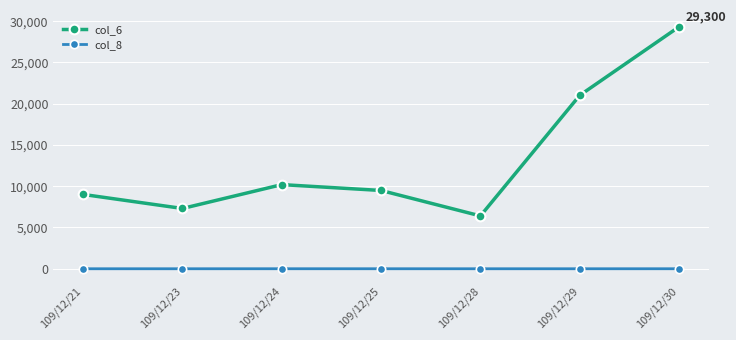

True or false: col_8 and col_6 cross at least once.

False